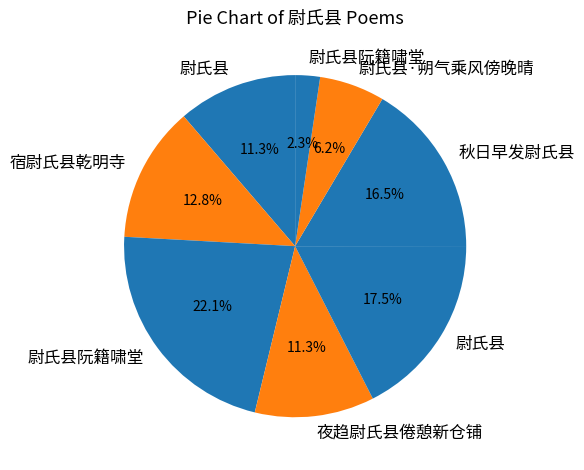

Count the number of slices in the pie.

8